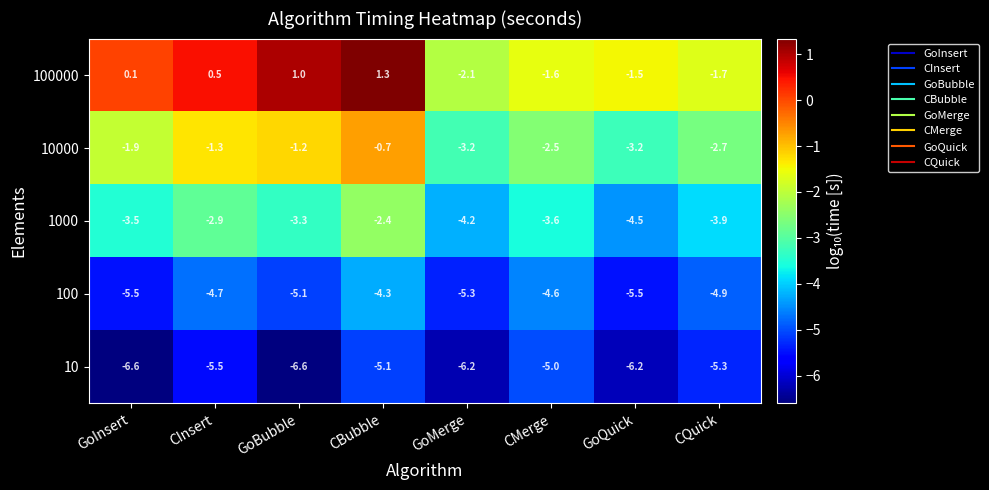

Rank the series by their maximum value, from highest to lowest.

100000, 10000, 1000, 100, 10